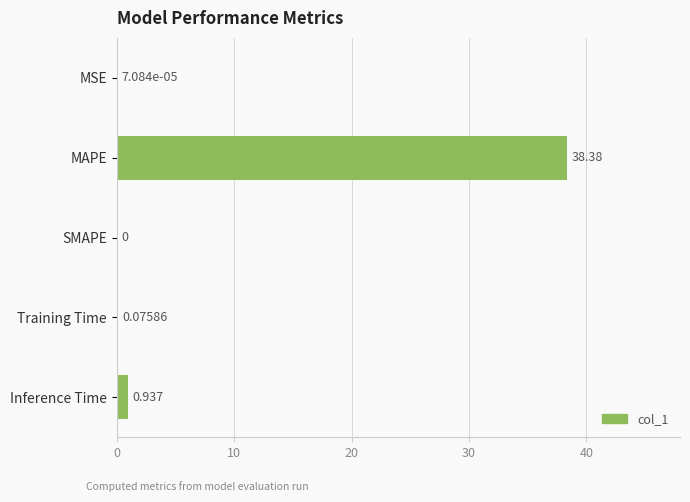

Which label corresponds to the largest value in the chart?

MAPE